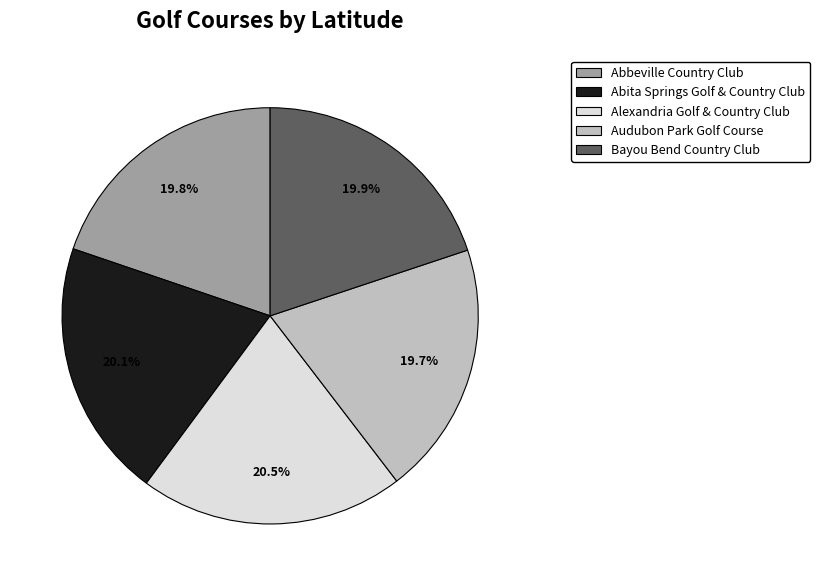

Does Alexandria Golf & Country Club account for over 50% of the chart?

No